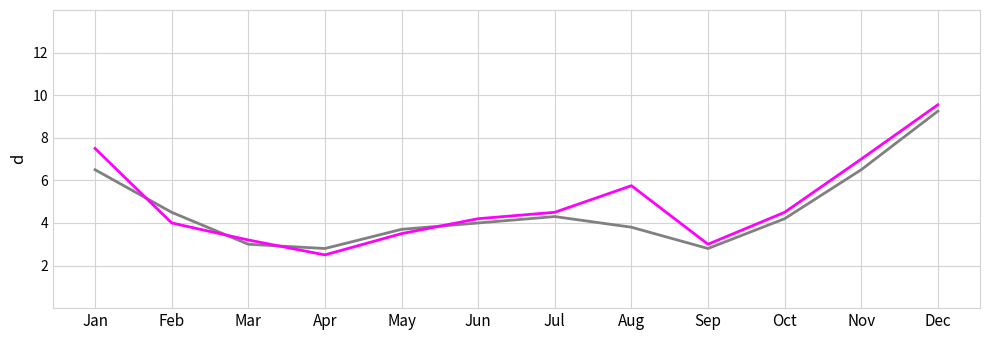

At which category does the chart reach its minimum across all series?

Apr